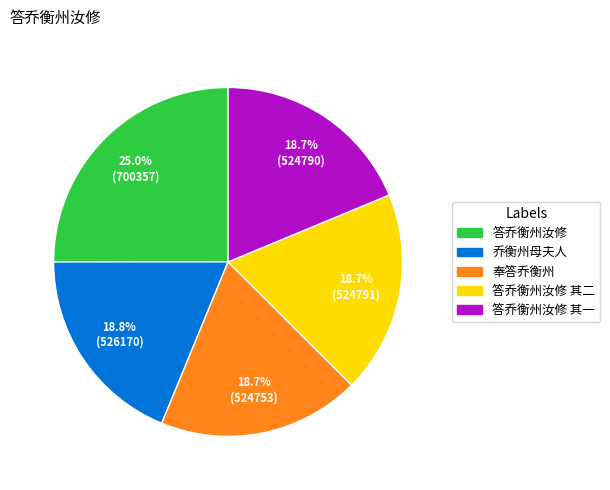

Does any single category account for the majority?

No